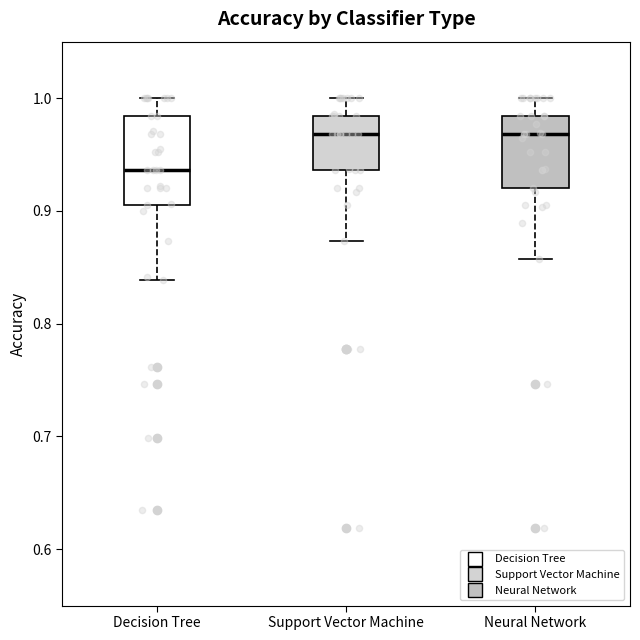

Reading left to right, transcribe this box plot: for each box, give where its median line is, the range the box spans, and where its two whiskers end, as read against the y-axis. The values are not printed on the chart, so give them approximately, as read against the axis.

Decision Tree: median 0.94, box 0.90 to 0.98, whiskers 0.84 to 1.00
Support Vector Machine: median 0.97, box 0.94 to 0.98, whiskers 0.87 to 1.00
Neural Network: median 0.97, box 0.92 to 0.98, whiskers 0.86 to 1.00